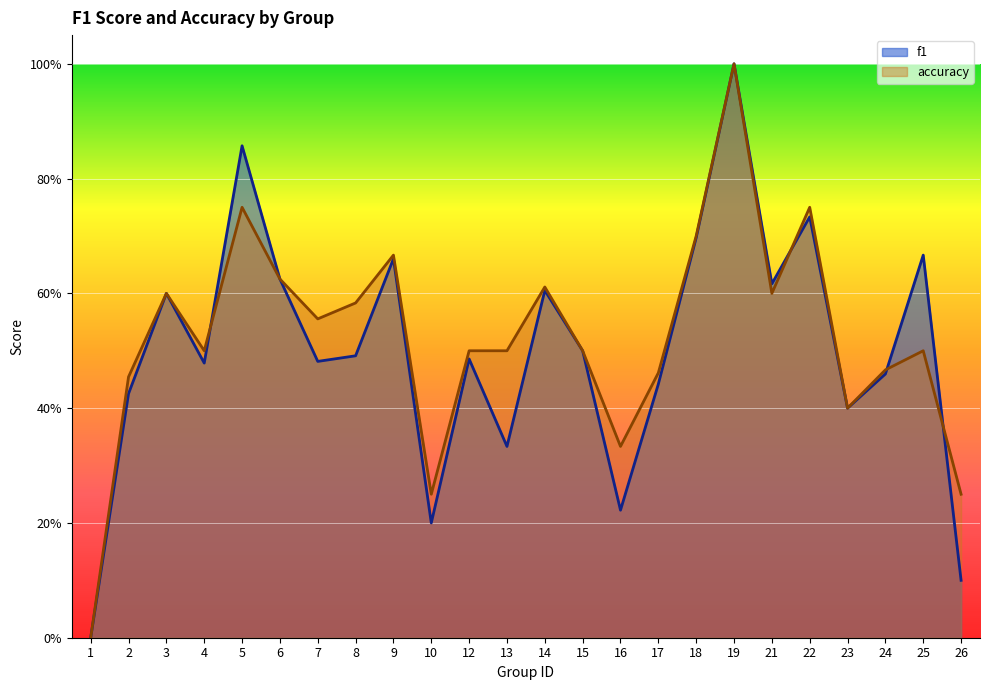

After their last crossing, which series has the higher values: f1 or accuracy?

accuracy